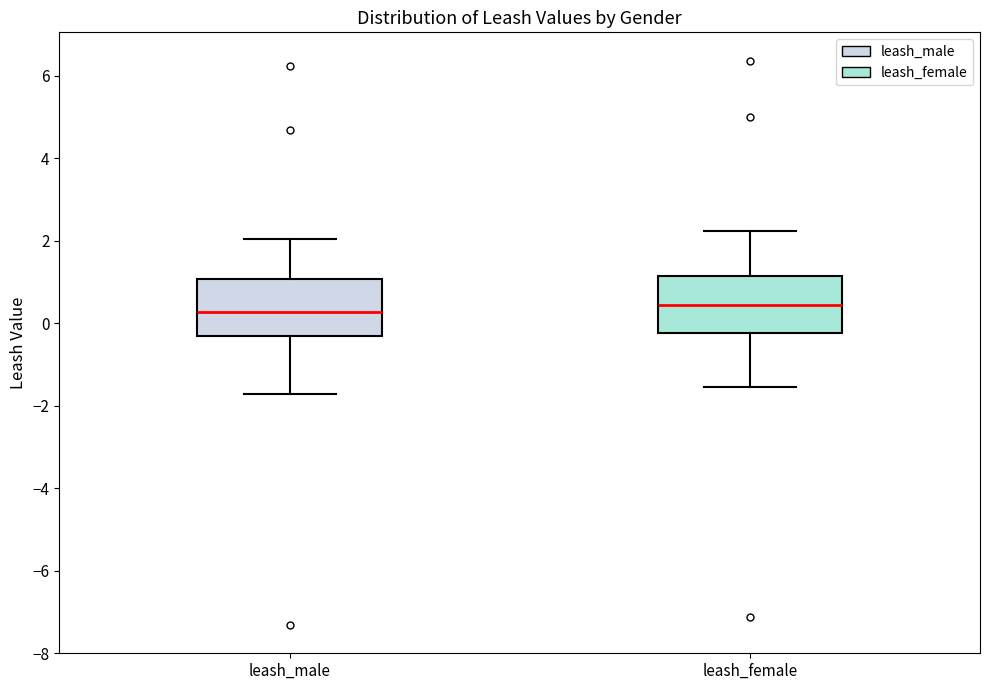

Reading left to right, transcribe this box plot: for each box, give where its median line is, the range the box spans, and where its two whiskers end, as read against the y-axis. The values are not printed on the chart, so give them approximately, as read against the axis.

leash_male: median 0.2, box -0.4 to 1.0, whiskers -1.8 to 2.0
leash_female: median 0.4, box -0.2 to 1.2, whiskers -1.6 to 2.2